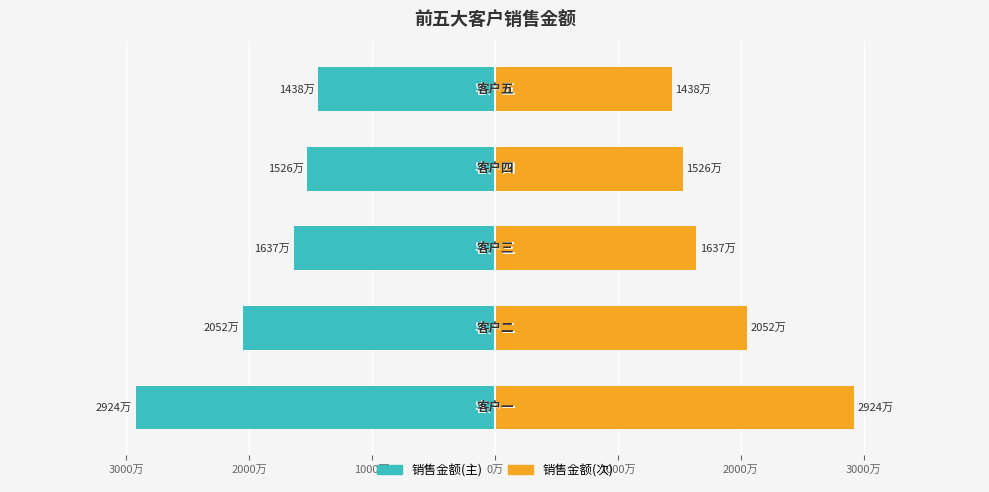

Reading left to right, what are all the values shown in this chart?

销售金额(左): 4000万=-29241108.9	3000万=-20517052.6	2000万=-16374508.1	1000万=-15263689.6	0万=-14382830.3
销售金额(右): 4000万=29241108.9	3000万=20517052.6	2000万=16374508.1	1000万=15263689.6	0万=14382830.3